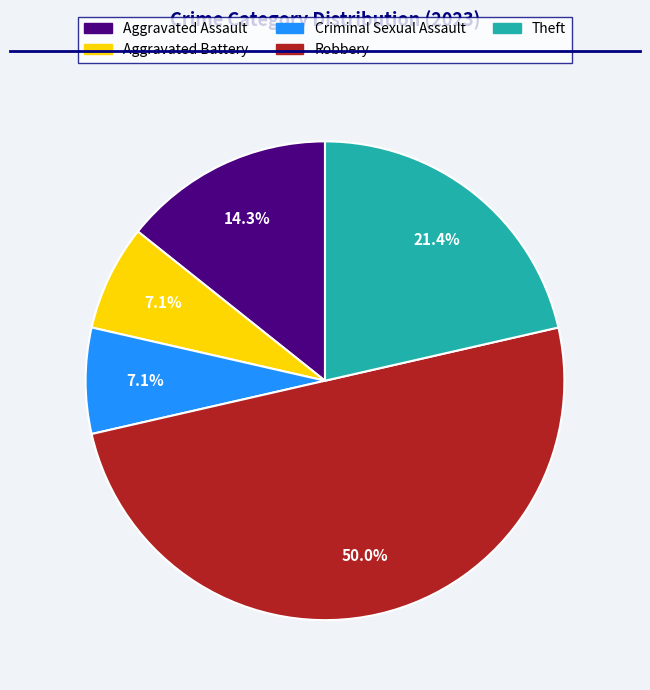

What percentage is the Aggravated Assault slice, to the nearest percent?

14%